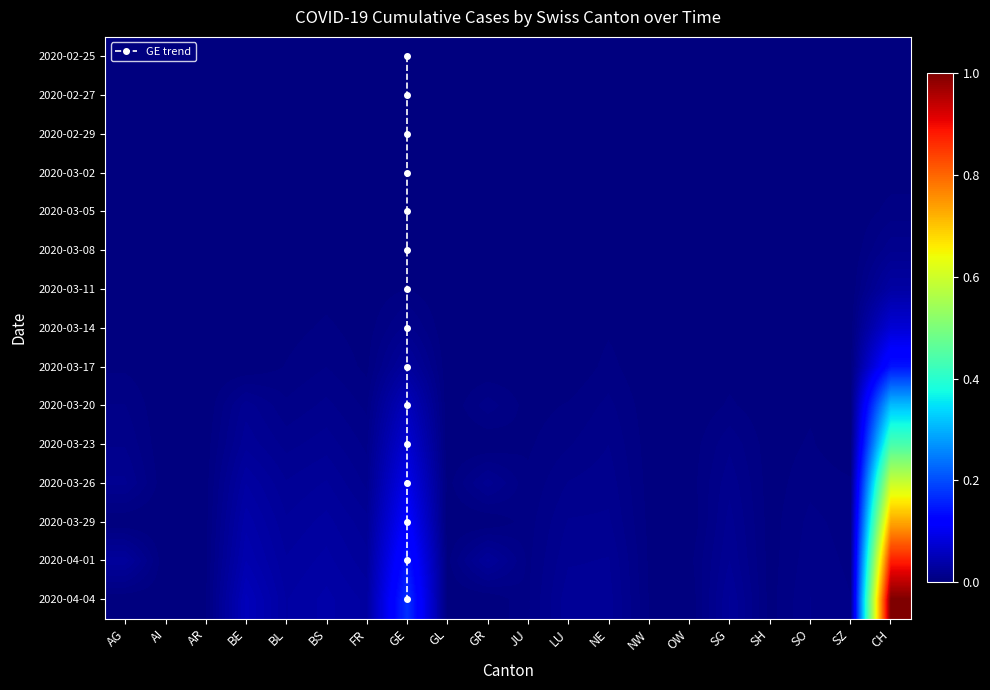

At how many categories does at least one series exceed 0?

20